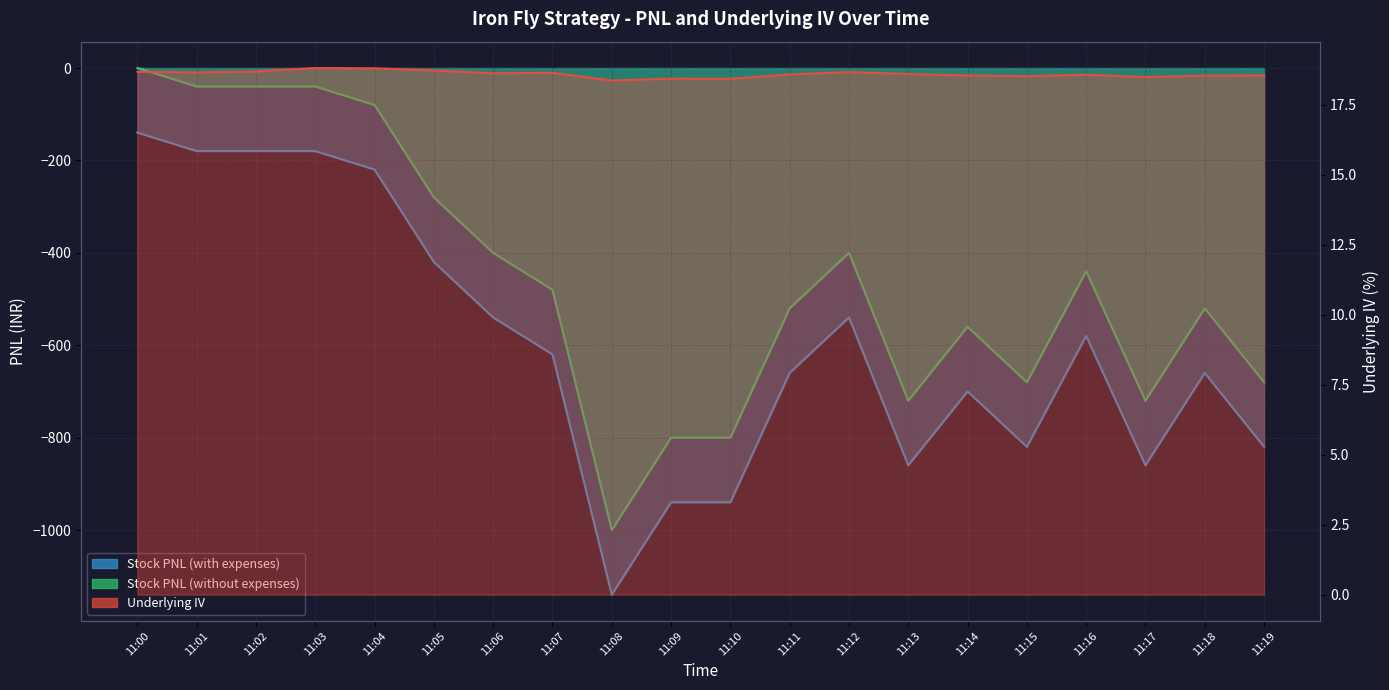

Is it true that Stock PNL (without expenses) equals -822.7 at 11:07?

False